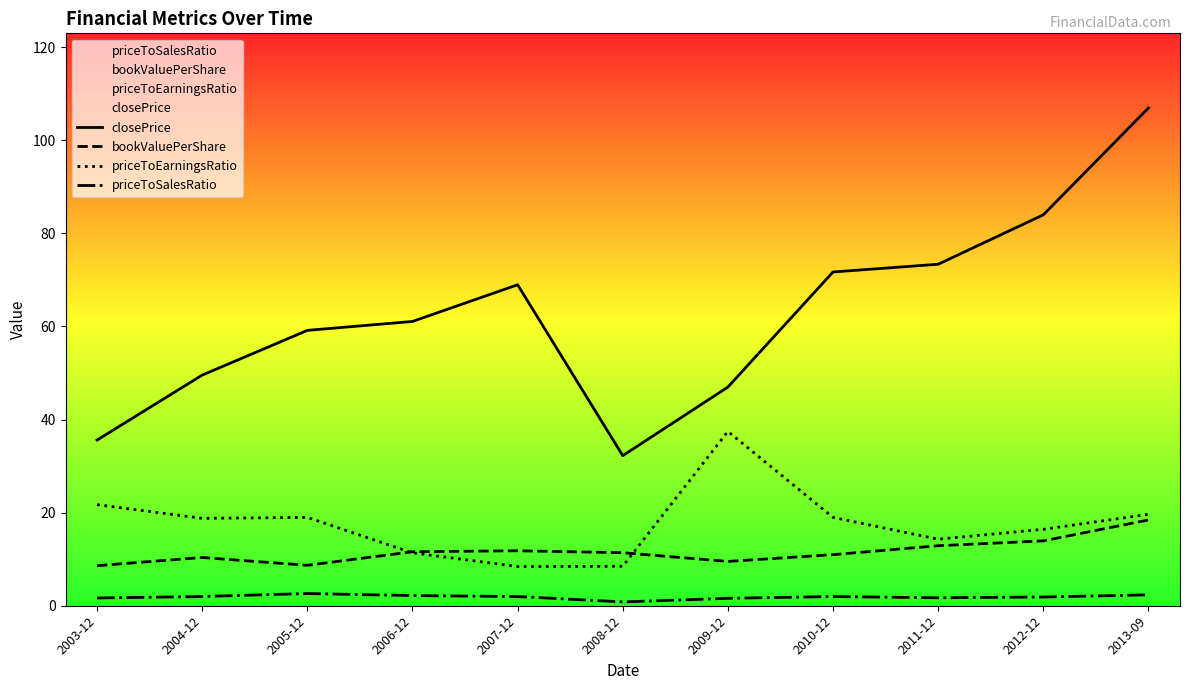

Is this an area chart (filled region under the line)?

No